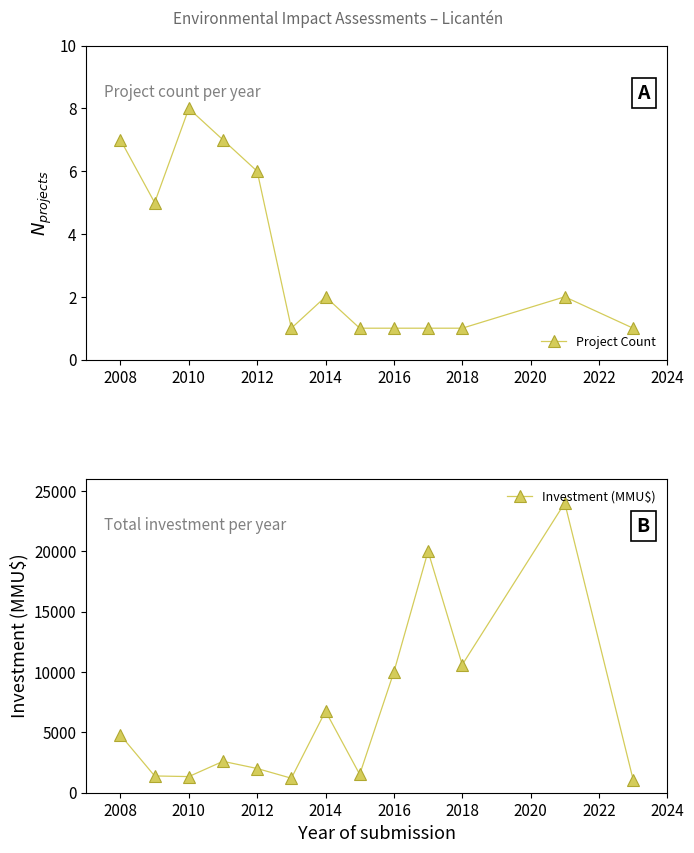

True or false: Project Count has more than 2 points higher than both neighbors.

True